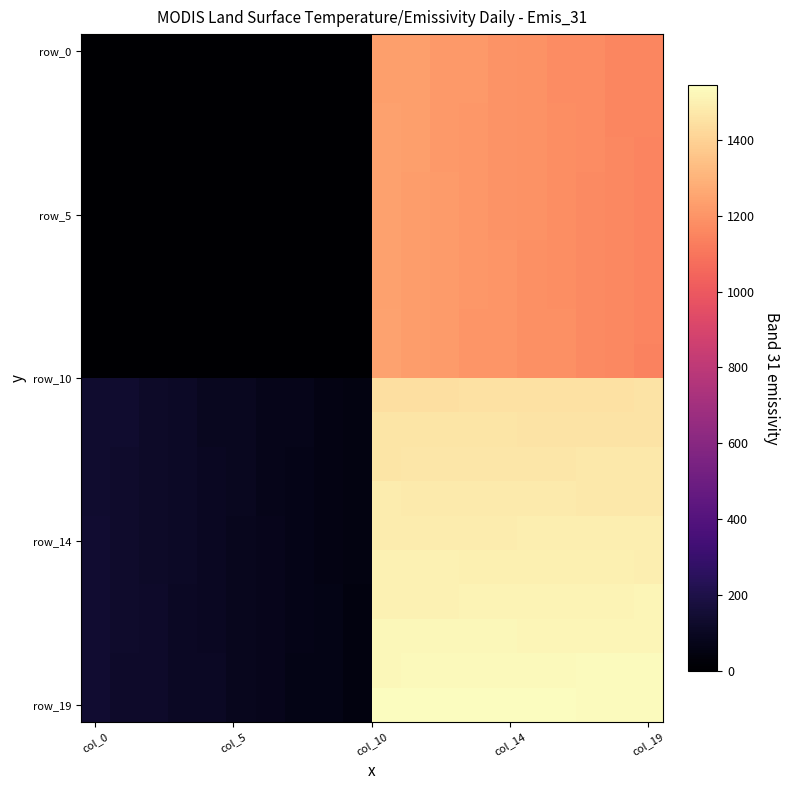

Which category has the highest value across all series?

10